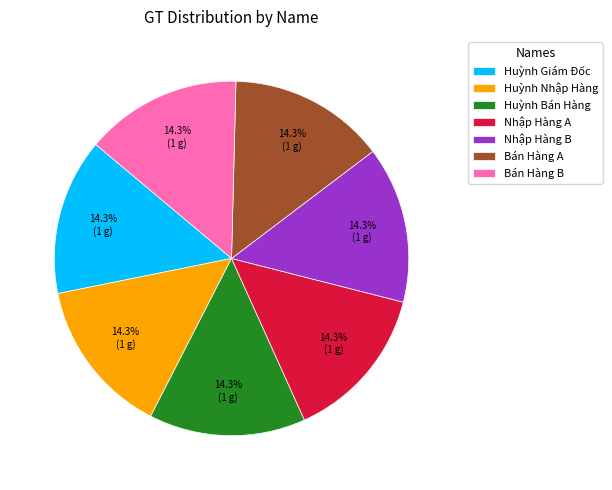

Does any single category account for the majority?

No